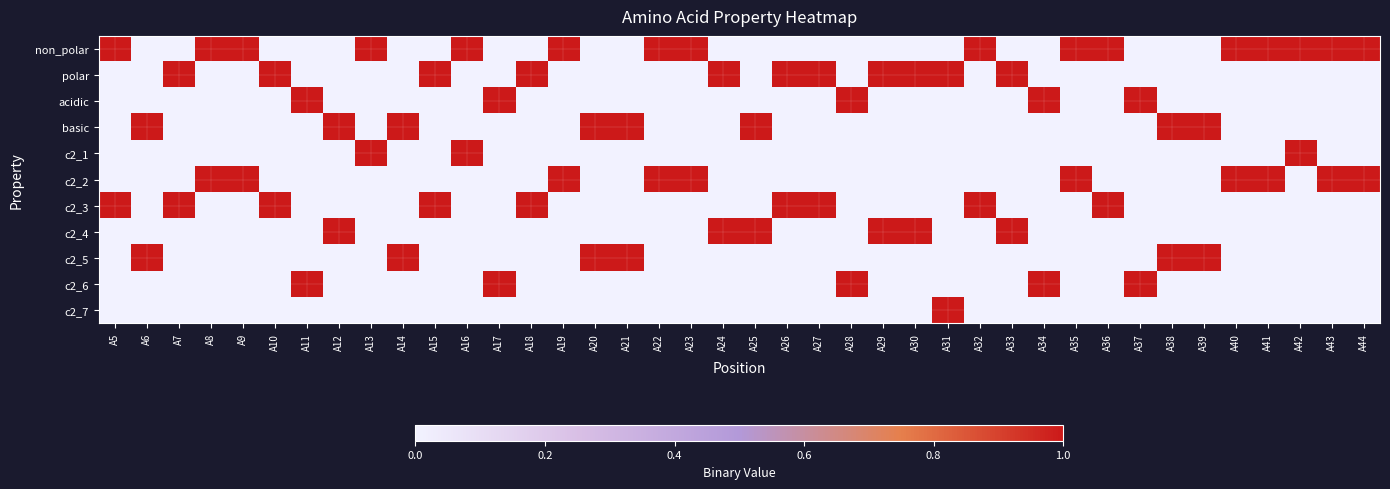

Reading left to right, what are all the values shown in this chart?

non_polar: A5=1	A6=0	A7=0	A8=1	A9=1	A10=0	A11=0	A12=0	A13=1	A14=0	A15=0	A16=1	A17=0	A18=0	A19=1	A20=0	A21=0	A22=1	A23=1	A24=0	A25=0	A26=0	A27=0	A28=0	A29=0	A30=0	A31=0	A32=1	A33=0	A34=0	A35=1	A36=1	A37=0	A38=0	A39=0	A40=1	A41=1	A42=1	A43=1	A44=1
polar: A5=0	A6=0	A7=1	A8=0	A9=0	A10=1	A11=0	A12=0	A13=0	A14=0	A15=1	A16=0	A17=0	A18=1	A19=0	A20=0	A21=0	A22=0	A23=0	A24=1	A25=0	A26=1	A27=1	A28=0	A29=1	A30=1	A31=1	A32=0	A33=1	A34=0	A35=0	A36=0	A37=0	A38=0	A39=0	A40=0	A41=0	A42=0	A43=0	A44=0
acidic: A5=0	A6=0	A7=0	A8=0	A9=0	A10=0	A11=1	A12=0	A13=0	A14=0	A15=0	A16=0	A17=1	A18=0	A19=0	A20=0	A21=0	A22=0	A23=0	A24=0	A25=0	A26=0	A27=0	A28=1	A29=0	A30=0	A31=0	A32=0	A33=0	A34=1	A35=0	A36=0	A37=1	A38=0	A39=0	A40=0	A41=0	A42=0	A43=0	A44=0
basic: A5=0	A6=1	A7=0	A8=0	A9=0	A10=0	A11=0	A12=1	A13=0	A14=1	A15=0	A16=0	A17=0	A18=0	A19=0	A20=1	A21=1	A22=0	A23=0	A24=0	A25=1	A26=0	A27=0	A28=0	A29=0	A30=0	A31=0	A32=0	A33=0	A34=0	A35=0	A36=0	A37=0	A38=1	A39=1	A40=0	A41=0	A42=0	A43=0	A44=0
c2_1: A5=0	A6=0	A7=0	A8=0	A9=0	A10=0	A11=0	A12=0	A13=1	A14=0	A15=0	A16=1	A17=0	A18=0	A19=0	A20=0	A21=0	A22=0	A23=0	A24=0	A25=0	A26=0	A27=0	A28=0	A29=0	A30=0	A31=0	A32=0	A33=0	A34=0	A35=0	A36=0	A37=0	A38=0	A39=0	A40=0	A41=0	A42=1	A43=0	A44=0
c2_2: A5=0	A6=0	A7=0	A8=1	A9=1	A10=0	A11=0	A12=0	A13=0	A14=0	A15=0	A16=0	A17=0	A18=0	A19=1	A20=0	A21=0	A22=1	A23=1	A24=0	A25=0	A26=0	A27=0	A28=0	A29=0	A30=0	A31=0	A32=0	A33=0	A34=0	A35=1	A36=0	A37=0	A38=0	A39=0	A40=1	A41=1	A42=0	A43=1	A44=1
c2_3: A5=1	A6=0	A7=1	A8=0	A9=0	A10=1	A11=0	A12=0	A13=0	A14=0	A15=1	A16=0	A17=0	A18=1	A19=0	A20=0	A21=0	A22=0	A23=0	A24=0	A25=0	A26=1	A27=1	A28=0	A29=0	A30=0	A31=0	A32=1	A33=0	A34=0	A35=0	A36=1	A37=0	A38=0	A39=0	A40=0	A41=0	A42=0	A43=0	A44=0
c2_4: A5=0	A6=0	A7=0	A8=0	A9=0	A10=0	A11=0	A12=1	A13=0	A14=0	A15=0	A16=0	A17=0	A18=0	A19=0	A20=0	A21=0	A22=0	A23=0	A24=1	A25=1	A26=0	A27=0	A28=0	A29=1	A30=1	A31=0	A32=0	A33=1	A34=0	A35=0	A36=0	A37=0	A38=0	A39=0	A40=0	A41=0	A42=0	A43=0	A44=0
c2_5: A5=0	A6=1	A7=0	A8=0	A9=0	A10=0	A11=0	A12=0	A13=0	A14=1	A15=0	A16=0	A17=0	A18=0	A19=0	A20=1	A21=1	A22=0	A23=0	A24=0	A25=0	A26=0	A27=0	A28=0	A29=0	A30=0	A31=0	A32=0	A33=0	A34=0	A35=0	A36=0	A37=0	A38=1	A39=1	A40=0	A41=0	A42=0	A43=0	A44=0
c2_6: A5=0	A6=0	A7=0	A8=0	A9=0	A10=0	A11=1	A12=0	A13=0	A14=0	A15=0	A16=0	A17=1	A18=0	A19=0	A20=0	A21=0	A22=0	A23=0	A24=0	A25=0	A26=0	A27=0	A28=1	A29=0	A30=0	A31=0	A32=0	A33=0	A34=1	A35=0	A36=0	A37=1	A38=0	A39=0	A40=0	A41=0	A42=0	A43=0	A44=0
c2_7: A5=0	A6=0	A7=0	A8=0	A9=0	A10=0	A11=0	A12=0	A13=0	A14=0	A15=0	A16=0	A17=0	A18=0	A19=0	A20=0	A21=0	A22=0	A23=0	A24=0	A25=0	A26=0	A27=0	A28=0	A29=0	A30=0	A31=1	A32=0	A33=0	A34=0	A35=0	A36=0	A37=0	A38=0	A39=0	A40=0	A41=0	A42=0	A43=0	A44=0